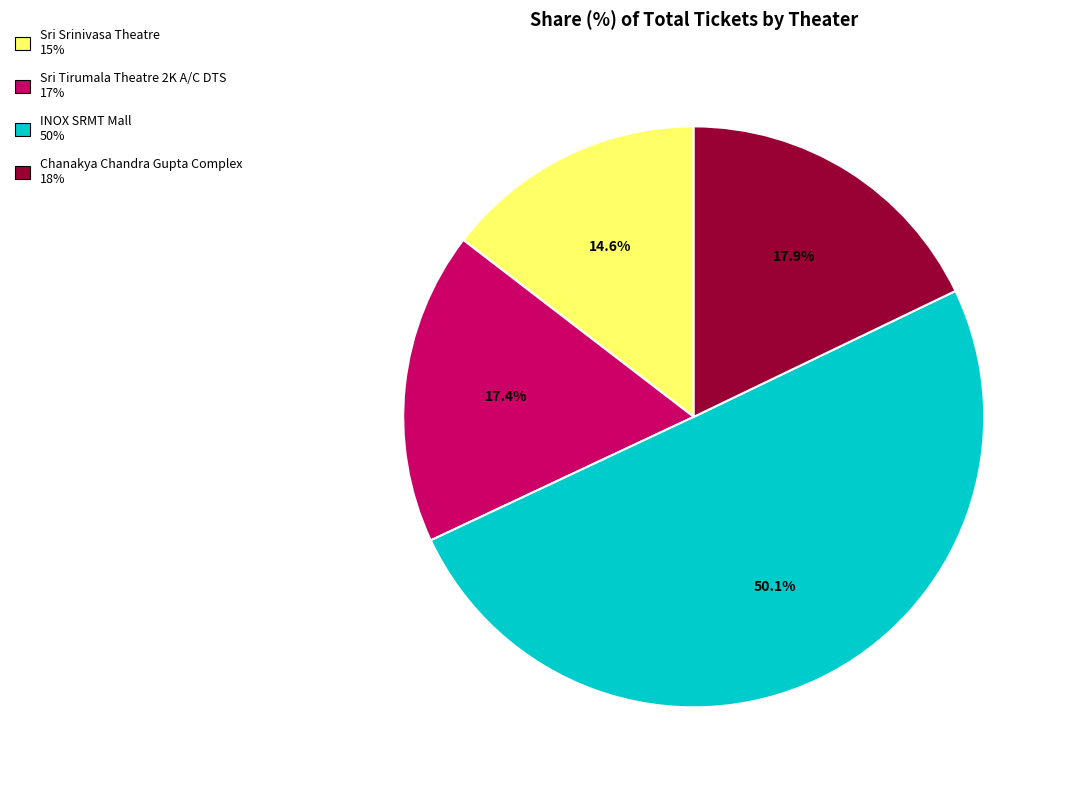

How many slices are in this pie chart?

4